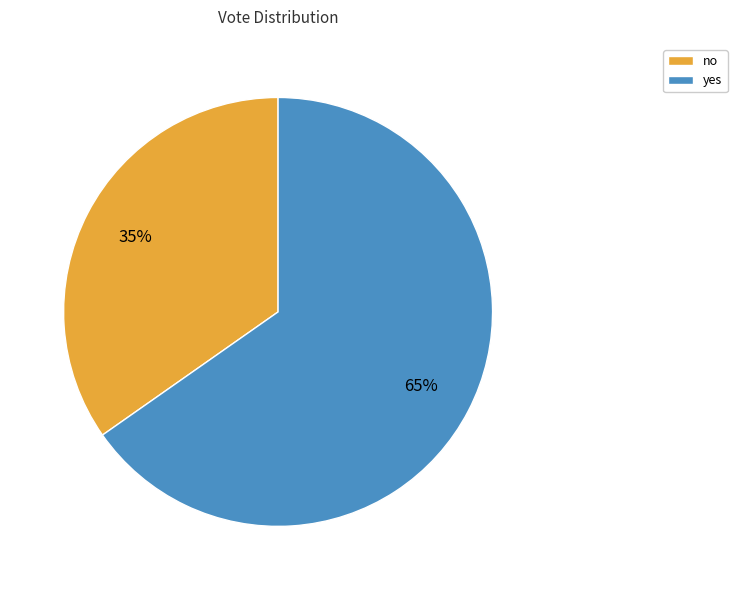

Between yes and no, which is larger?

yes